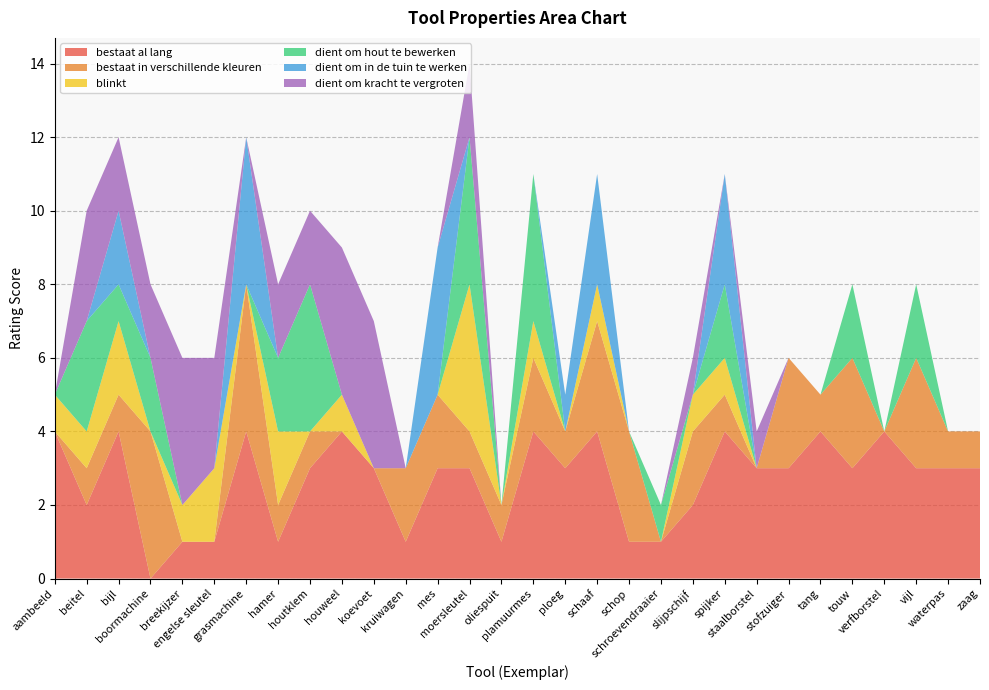

Reading left to right, list all the values displayed in this chart.

bestaat al lang: aambeeld=4	beitel=2	bijl=4	boormachine=0	breekijzer=1	engelse sleutel=1	grasmachine=4	hamer=1	houtklem=3	houweel=4	koevoet=3	kruiwagen=1	mes=3	moersleutel=3	oliespuit=1	plamuurmes=4	ploeg=3	schaaf=4	schop=1	schroevendraaier=1	slijpschijf=2	spijker=4	staalborstel=3	stofzuiger=3	tang=4	touw=3	verfborstel=4	vijl=3	waterpas=3	zaag=3
bestaat in verschillende kleuren: aambeeld=0	beitel=1	bijl=1	boormachine=4	breekijzer=0	engelse sleutel=0	grasmachine=4	hamer=1	houtklem=1	houweel=0	koevoet=0	kruiwagen=2	mes=2	moersleutel=1	oliespuit=1	plamuurmes=2	ploeg=1	schaaf=3	schop=3	schroevendraaier=0	slijpschijf=2	spijker=1	staalborstel=0	stofzuiger=3	tang=1	touw=3	verfborstel=0	vijl=3	waterpas=1	zaag=1
blinkt: aambeeld=1	beitel=1	bijl=2	boormachine=0	breekijzer=1	engelse sleutel=2	grasmachine=0	hamer=2	houtklem=0	houweel=1	koevoet=0	kruiwagen=0	mes=0	moersleutel=4	oliespuit=0	plamuurmes=1	ploeg=0	schaaf=1	schop=0	schroevendraaier=0	slijpschijf=1	spijker=1	staalborstel=0	stofzuiger=0	tang=0	touw=0	verfborstel=0	vijl=0	waterpas=0	zaag=0
dient om hout te bewerken: aambeeld=0	beitel=3	bijl=1	boormachine=2	breekijzer=0	engelse sleutel=0	grasmachine=0	hamer=2	houtklem=4	houweel=0	koevoet=0	kruiwagen=0	mes=0	moersleutel=4	oliespuit=0	plamuurmes=4	ploeg=0	schaaf=0	schop=0	schroevendraaier=1	slijpschijf=0	spijker=2	staalborstel=0	stofzuiger=0	tang=0	touw=2	verfborstel=0	vijl=2	waterpas=0	zaag=0
dient om in de tuin te werken: aambeeld=0	beitel=0	bijl=2	boormachine=0	breekijzer=0	engelse sleutel=0	grasmachine=4	hamer=0	houtklem=0	houweel=0	koevoet=0	kruiwagen=0	mes=4	moersleutel=0	oliespuit=0	plamuurmes=0	ploeg=1	schaaf=3	schop=0	schroevendraaier=0	slijpschijf=0	spijker=3	staalborstel=0	stofzuiger=0	tang=0	touw=0	verfborstel=0	vijl=0	waterpas=0	zaag=0
dient om kracht te vergroten: aambeeld=0	beitel=3	bijl=2	boormachine=2	breekijzer=4	engelse sleutel=3	grasmachine=0	hamer=2	houtklem=2	houweel=4	koevoet=4	kruiwagen=0	mes=0	moersleutel=2	oliespuit=0	plamuurmes=0	ploeg=0	schaaf=0	schop=0	schroevendraaier=0	slijpschijf=1	spijker=0	staalborstel=1	stofzuiger=0	tang=0	touw=0	verfborstel=0	vijl=0	waterpas=0	zaag=0